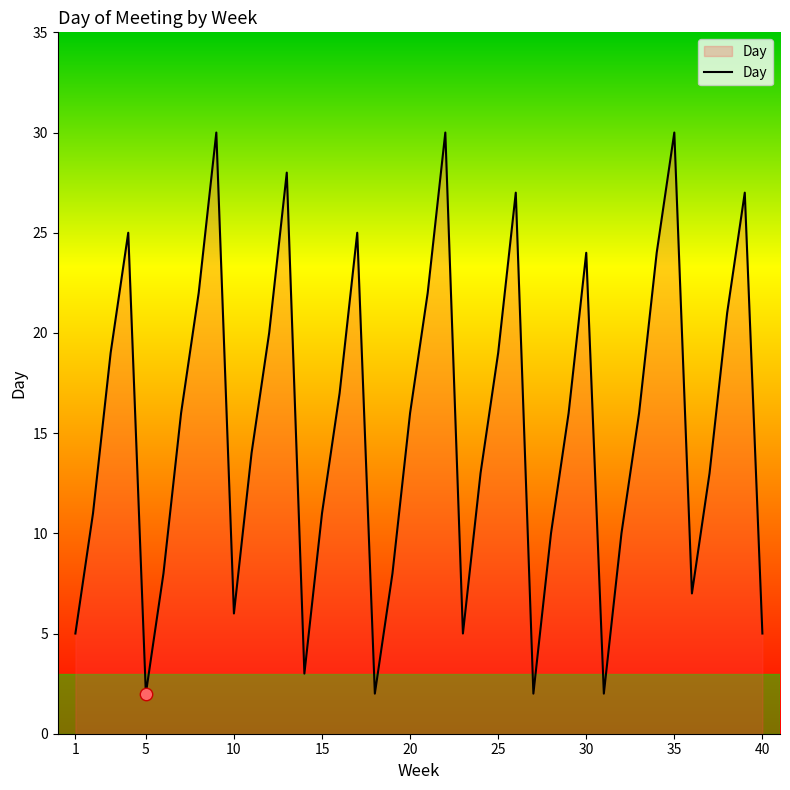

What is the greatest value displayed?

30